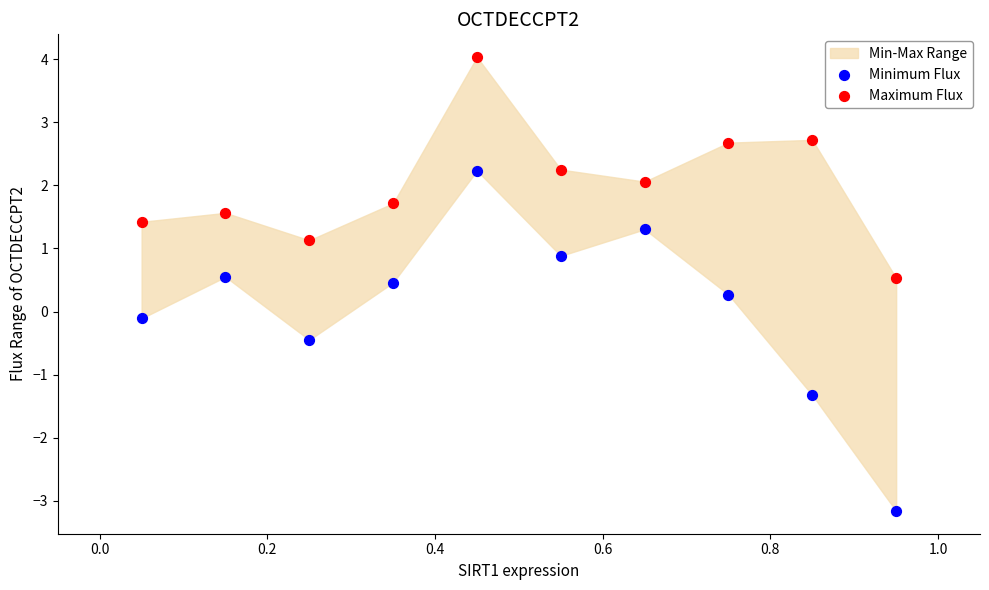

Across all data points, what is the range of X values (max minus min)?

0.9